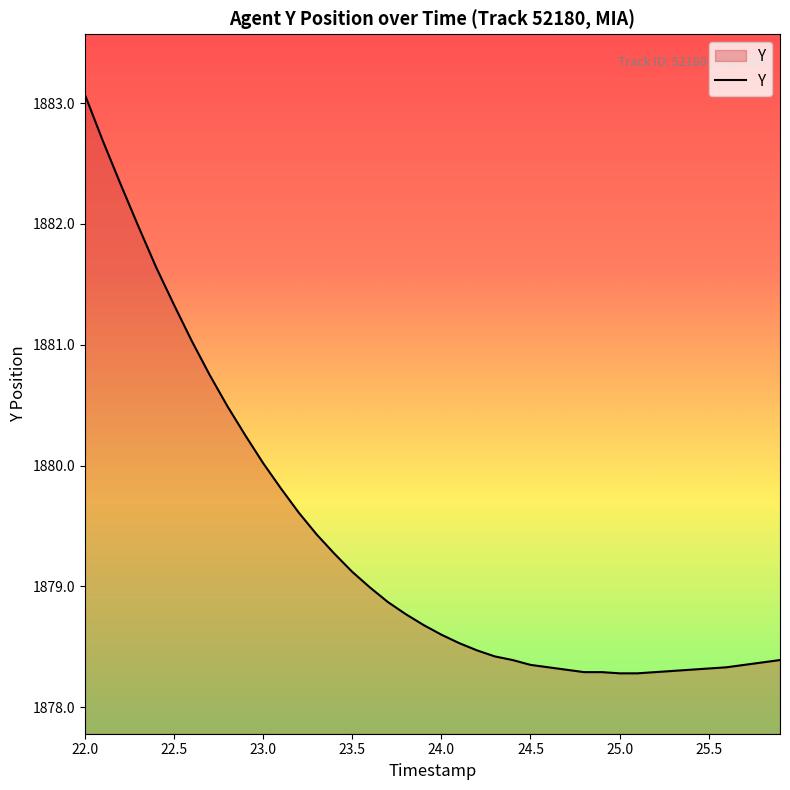

Does the chart display data point markers on the line(s)?

No